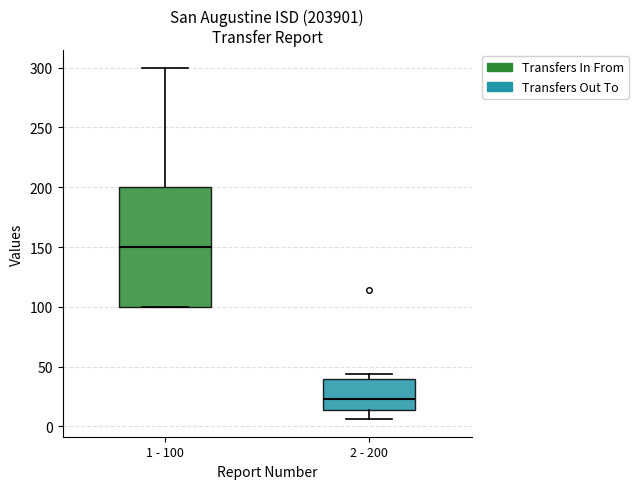

Which box is the tallest, from its lower edge to its upper edge?

1 - 100